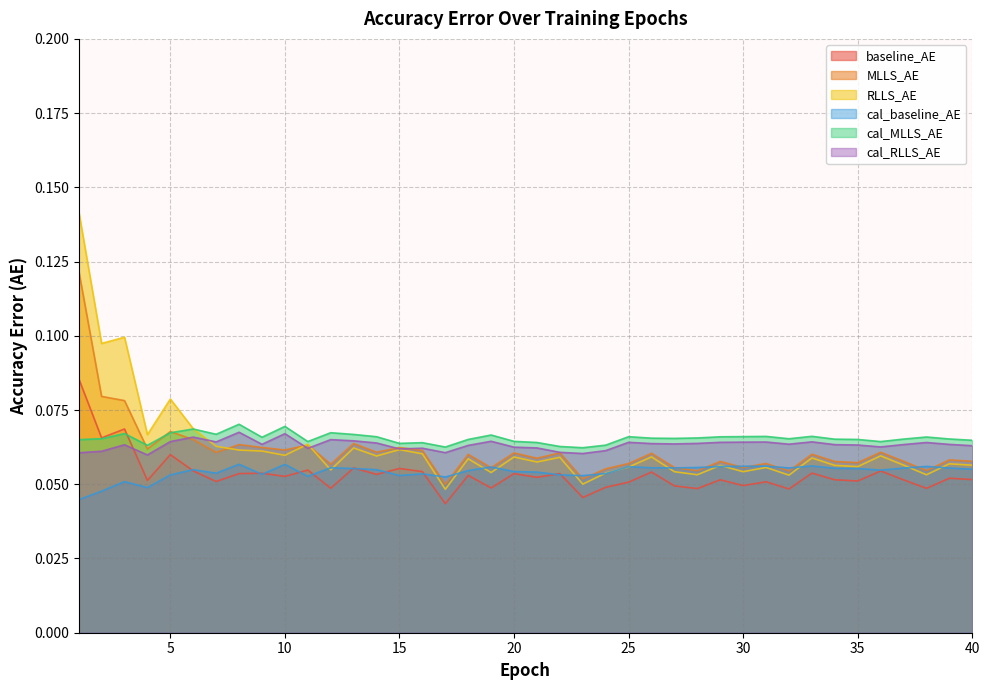

Between 15 and 25, which series saw the biggest shift?

RLLS_AE